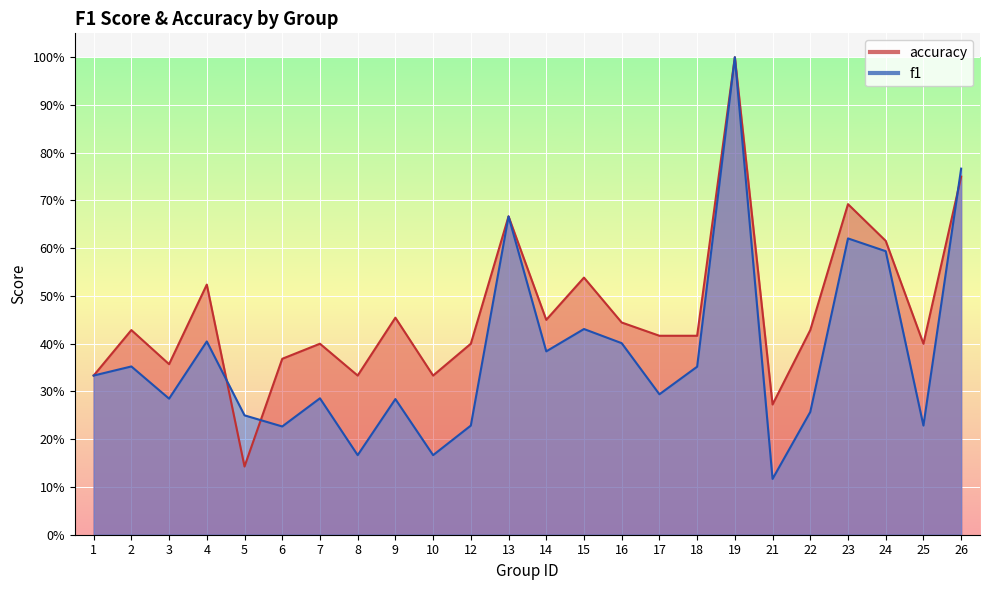

At how many categories does at least one series exceed 0?

24